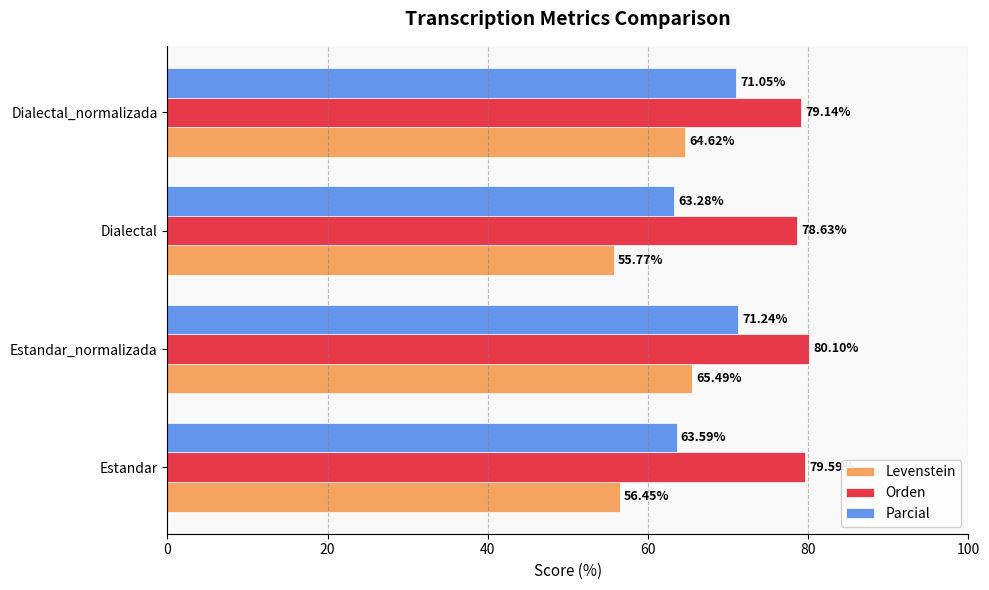

Which series has the largest total across all categories?

Orden